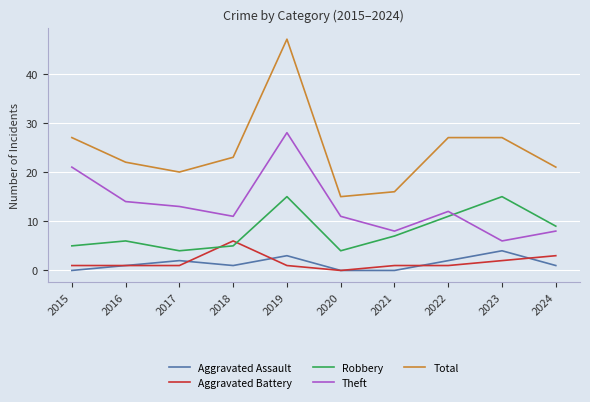

What is the minimum value for Theft?

6